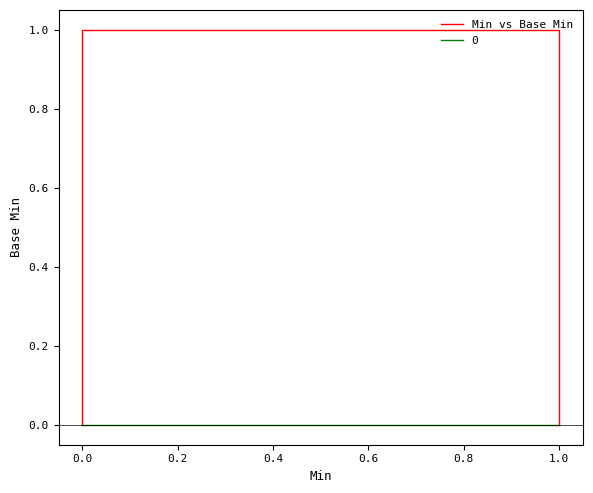

How many values are between 0 and 1?

5